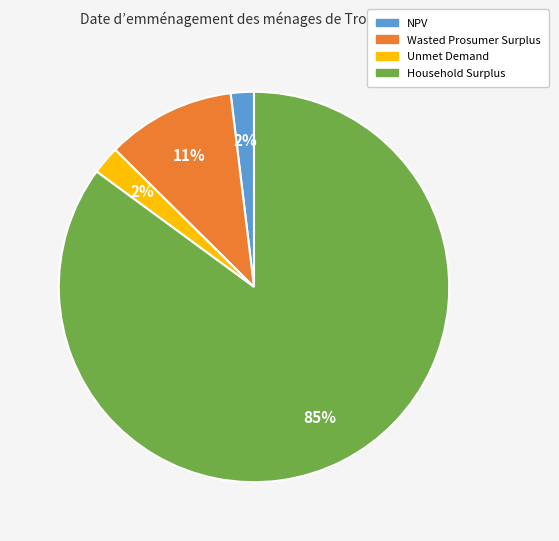

Do Household Surplus and NPV together represent more than half of the pie?

Yes